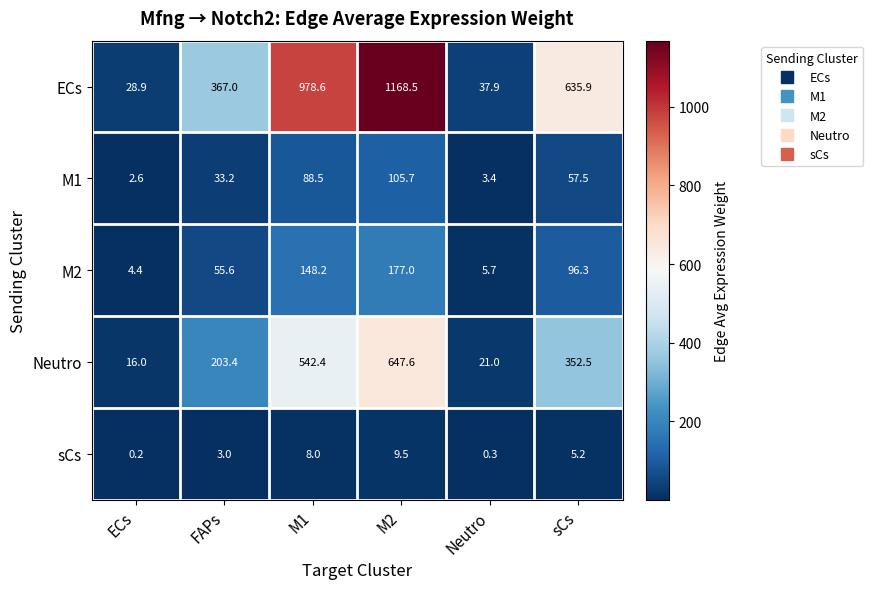

Reading left to right, list all the values displayed in this chart.

ECs: 28.9	367.0	978.6	1168.5	37.9	635.9
M1: 2.6	33.2	88.5	105.7	3.4	57.5
M2: 4.4	55.6	148.2	177.0	5.7	96.3
Neutro: 16.0	203.4	542.4	647.6	21.0	352.5
sCs: 0.2	3.0	8.0	9.5	0.3	5.2